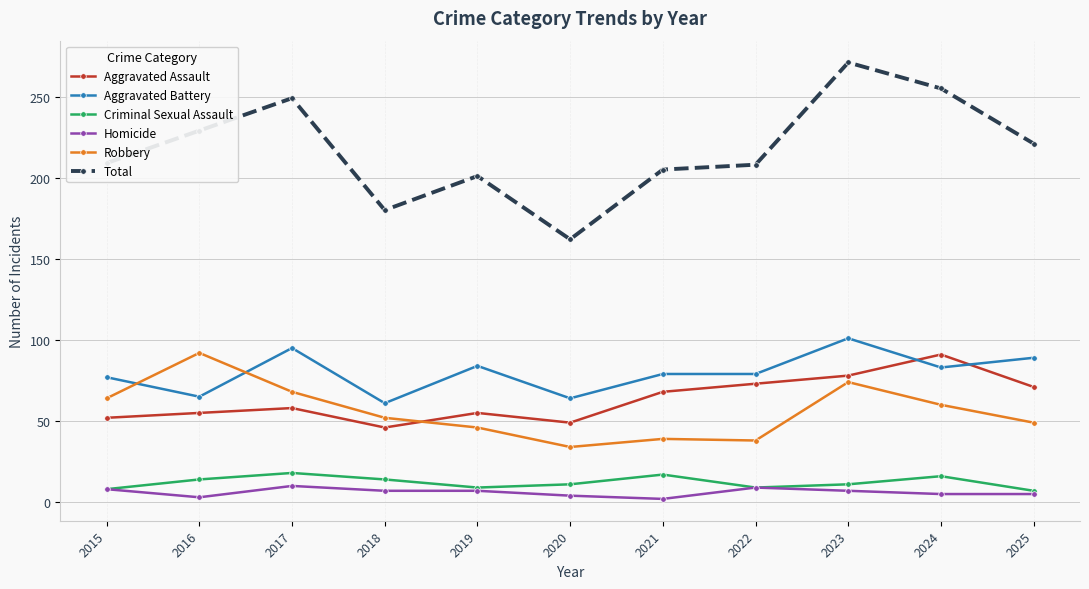

What is the average value of the Criminal Sexual Assault series?

12